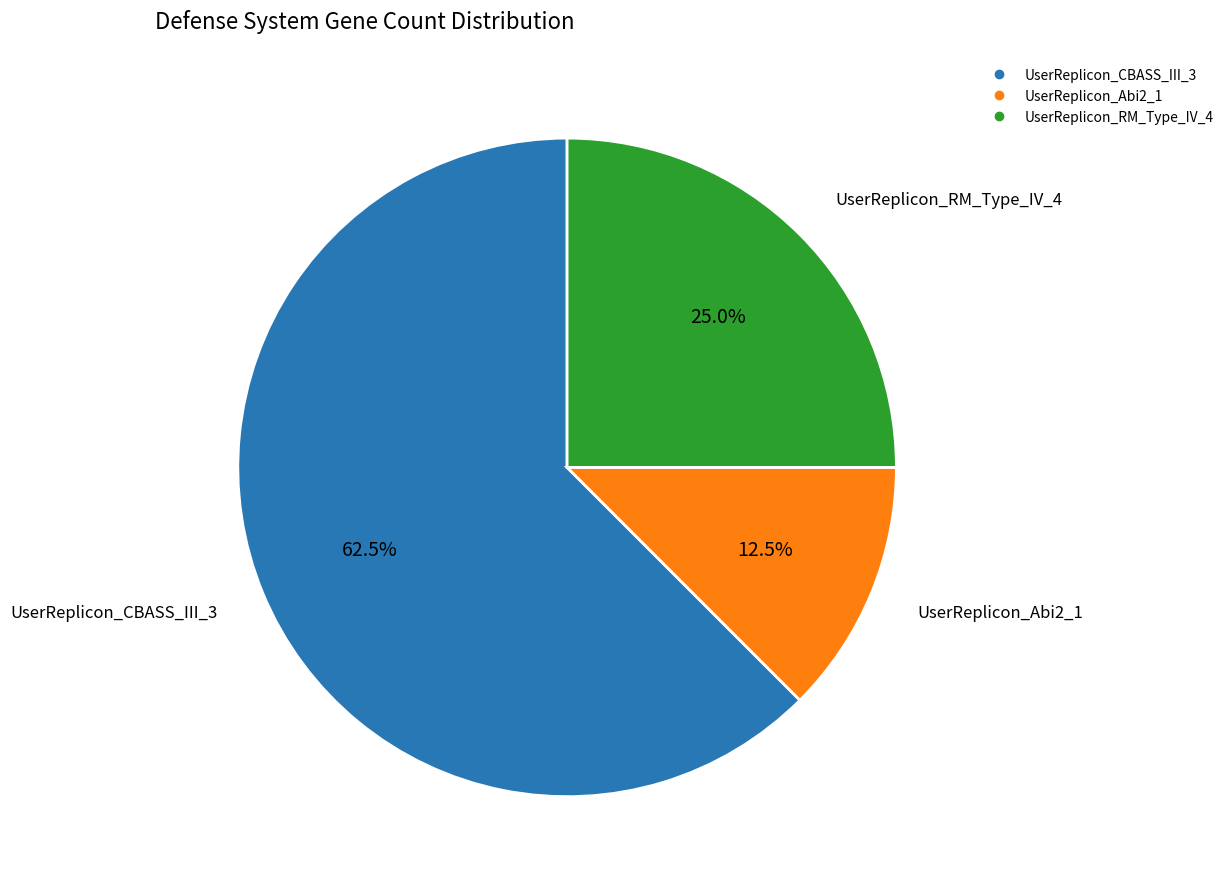

How many segments does this pie chart have?

3